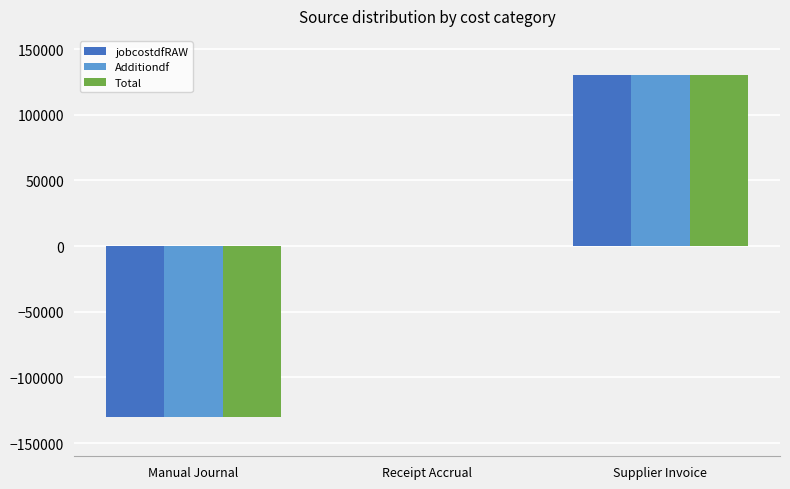

The value of Additiondf at Receipt Accrual is 171052.1. True or false?

False